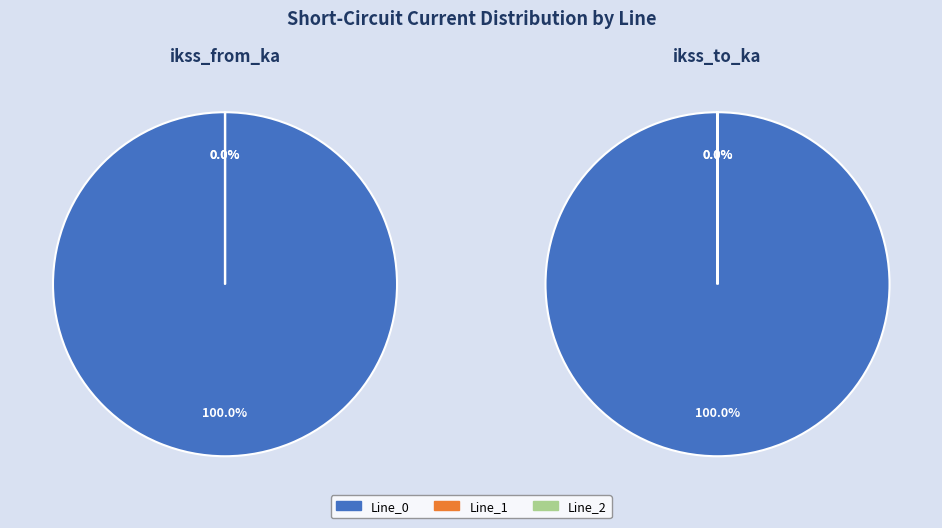

Which slice is the smallest?

Line_1